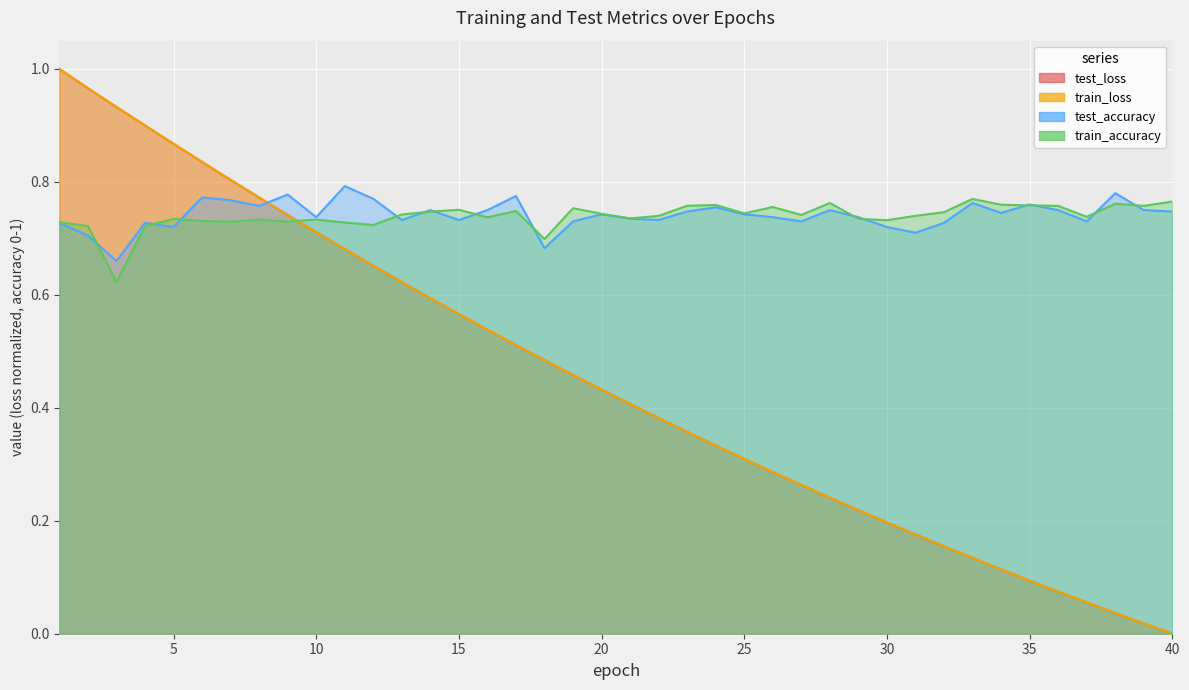

What is the value of the test_loss point at the 35th from the left?

0.1